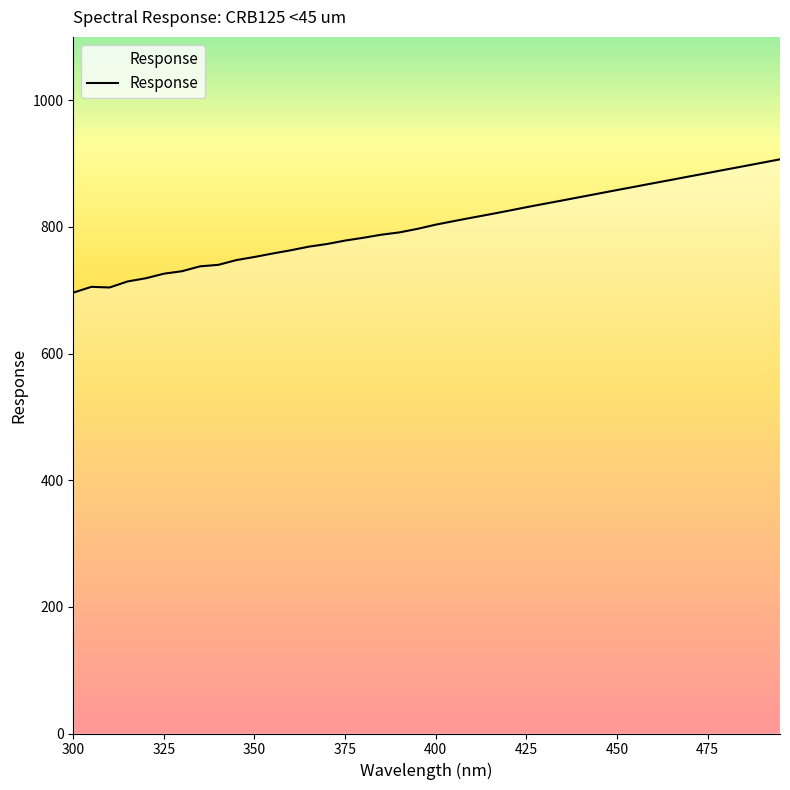

What is the smallest value displayed?

696.1